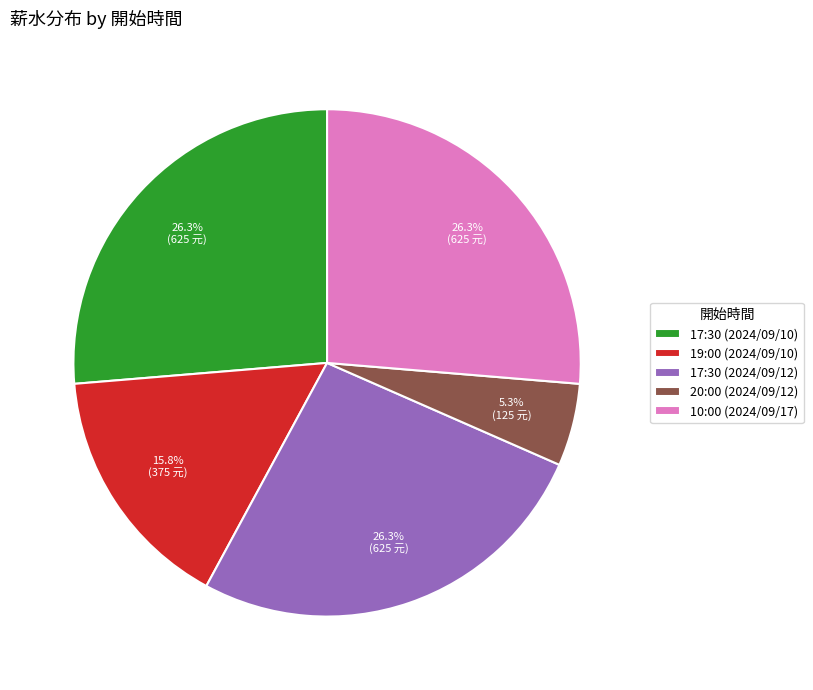

What percentage is the 17:30 (2024/09/10) slice, to the nearest percent?

26%